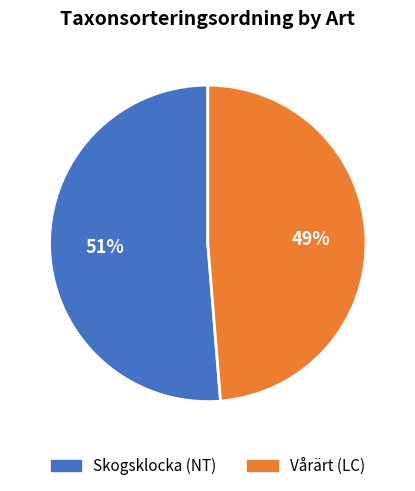

To the nearest percent, what is the average slice percentage?

50%